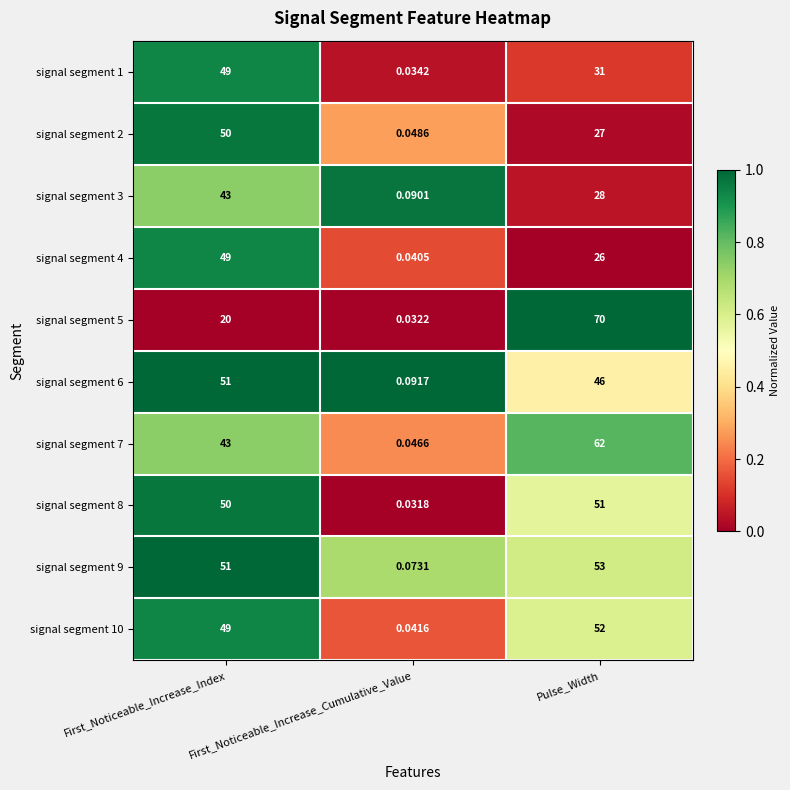

Which series has the widest spread of values?

signal segment 5